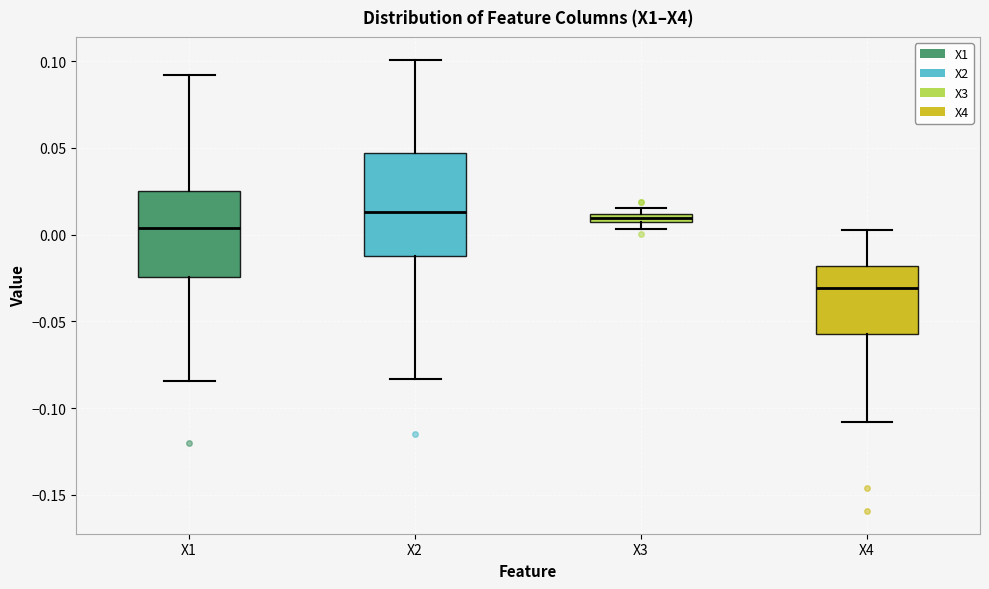

Comparing the boxes themselves (not the whiskers), which one is the tallest?

X2